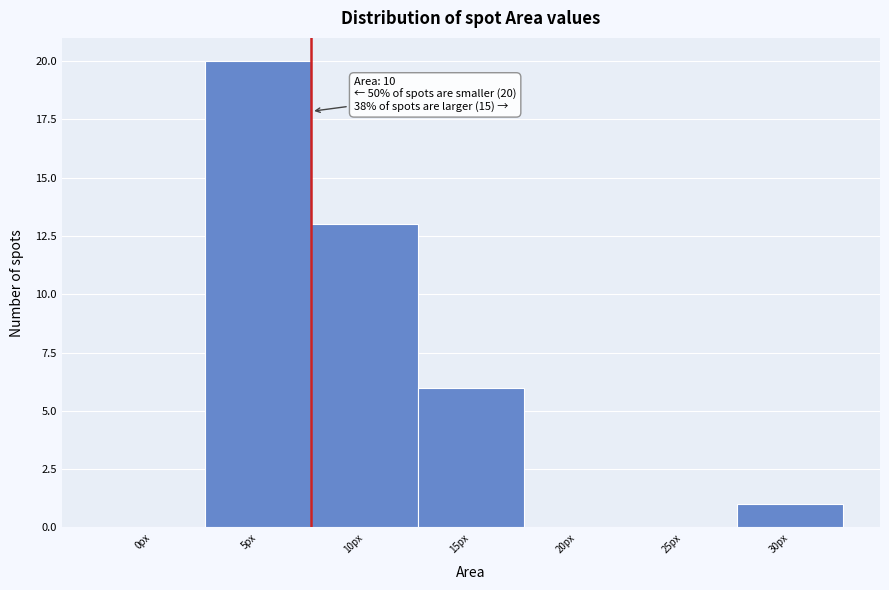

Reading left to right, list all the values displayed in this chart.

0px=0	5px=20	10px=13	15px=6	20px=0	25px=0	30px=1